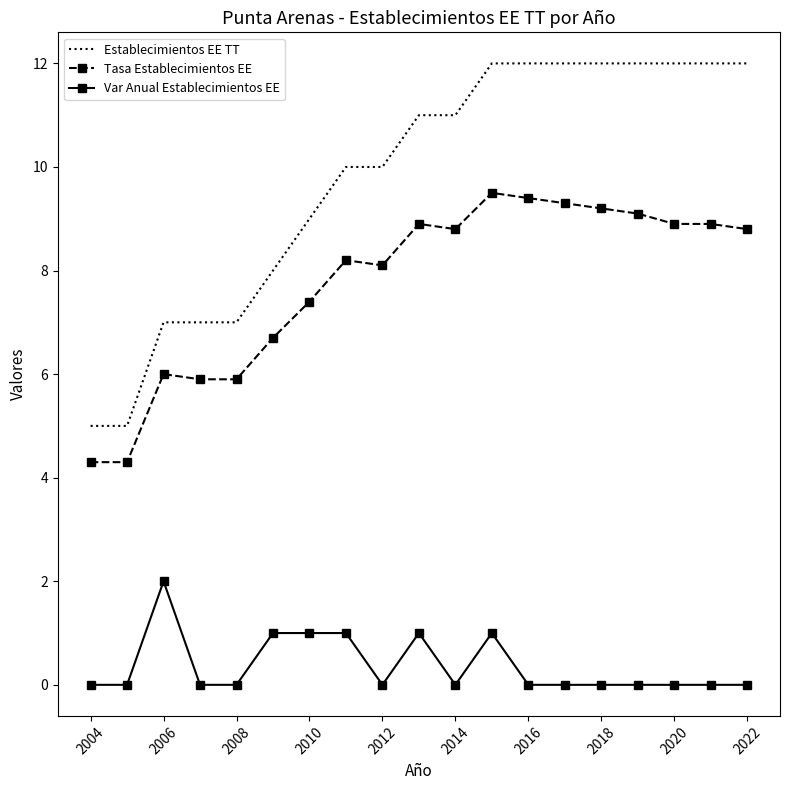

What is the greatest value displayed?

12.0